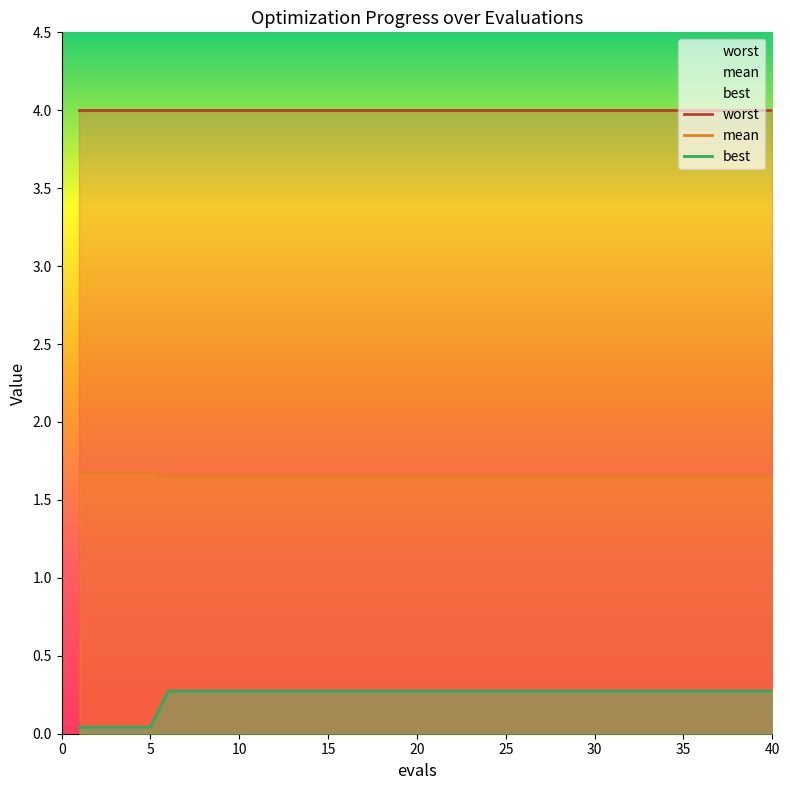

True or false: best and mean intersect in this chart.

False